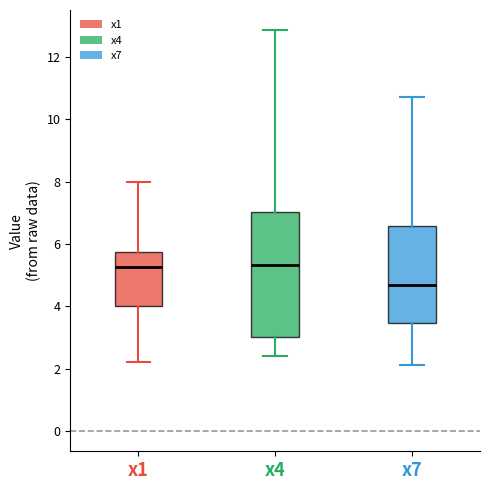

Where does the lower whisker of the box for x7 end on the y-axis? The values are not printed on the chart, so give them approximately, as read against the axis.

2.2